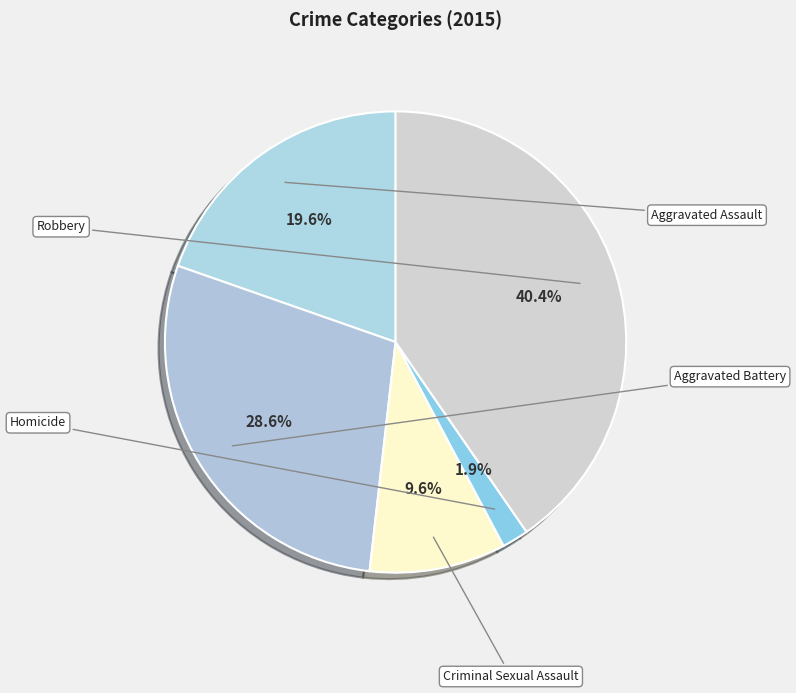

Does Homicide represent more than half of the total?

No